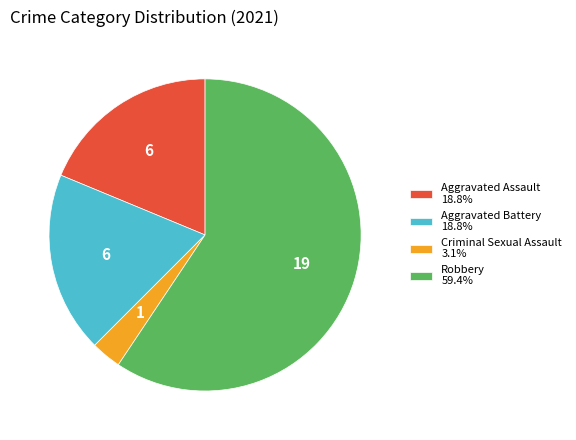

Is it true that Robbery is 59% of the pie?

True